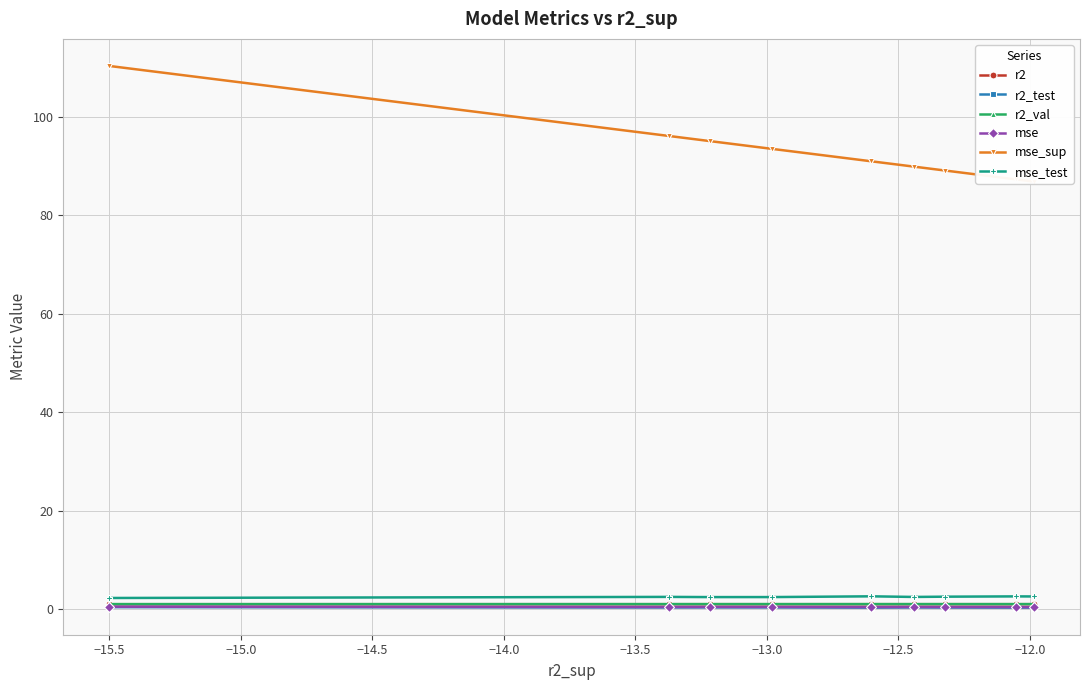

What is the highest value of the mse_test series?

2.6